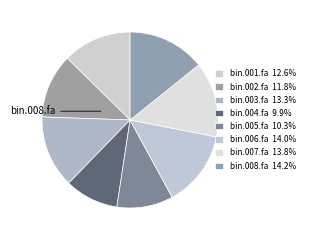

Is there any slice that represents more than half of the pie?

No